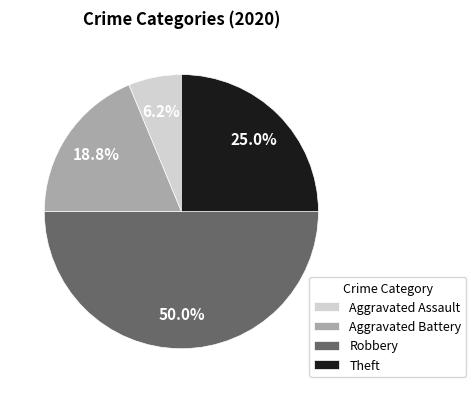

Which category has the biggest portion of the pie?

Robbery